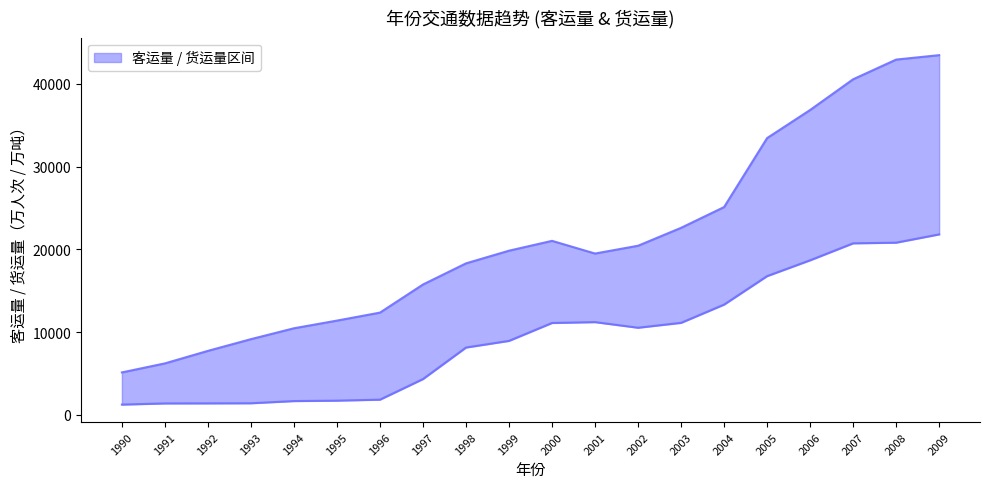

At which category is the sum across all series the highest?

2009